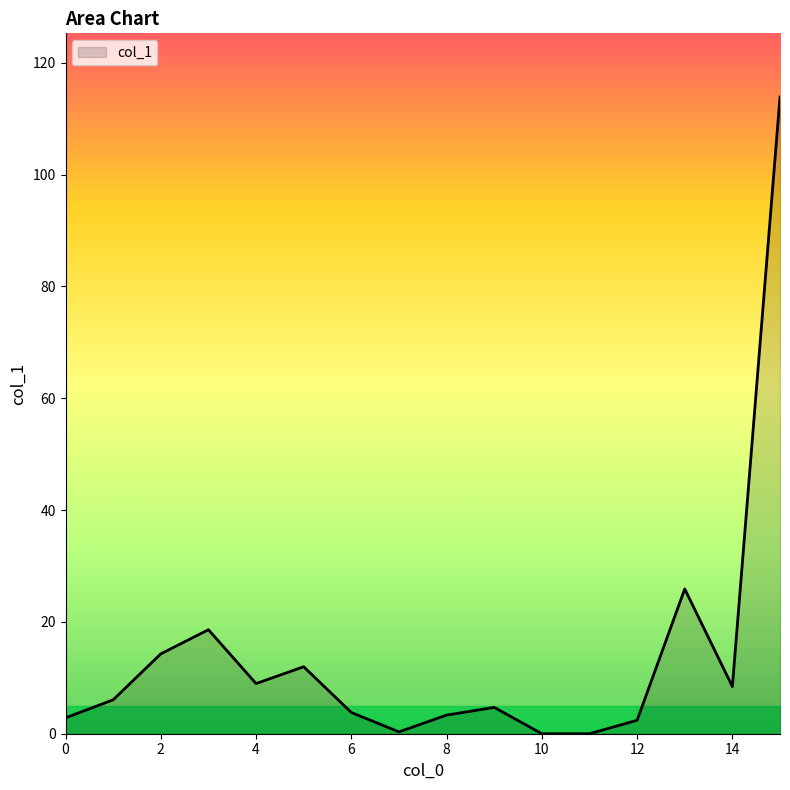

What is the maximum value shown in the chart?

113.9